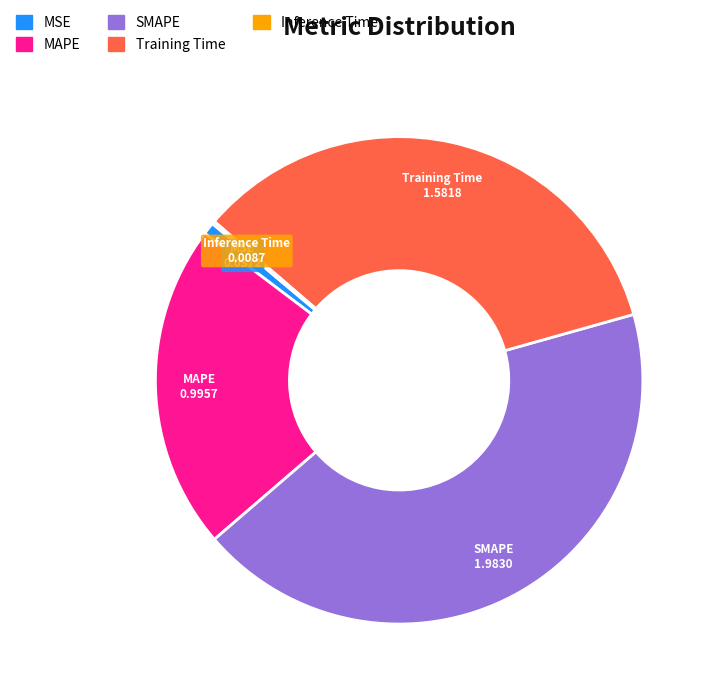

Is the sum of Training Time and MAPE greater than half?

Yes